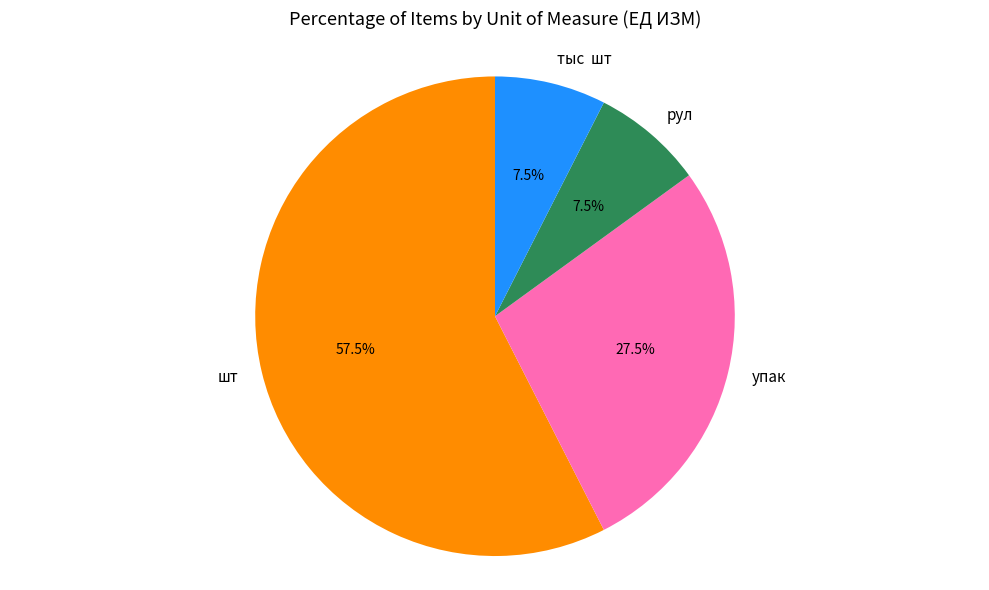

What is the majority slice?

шт